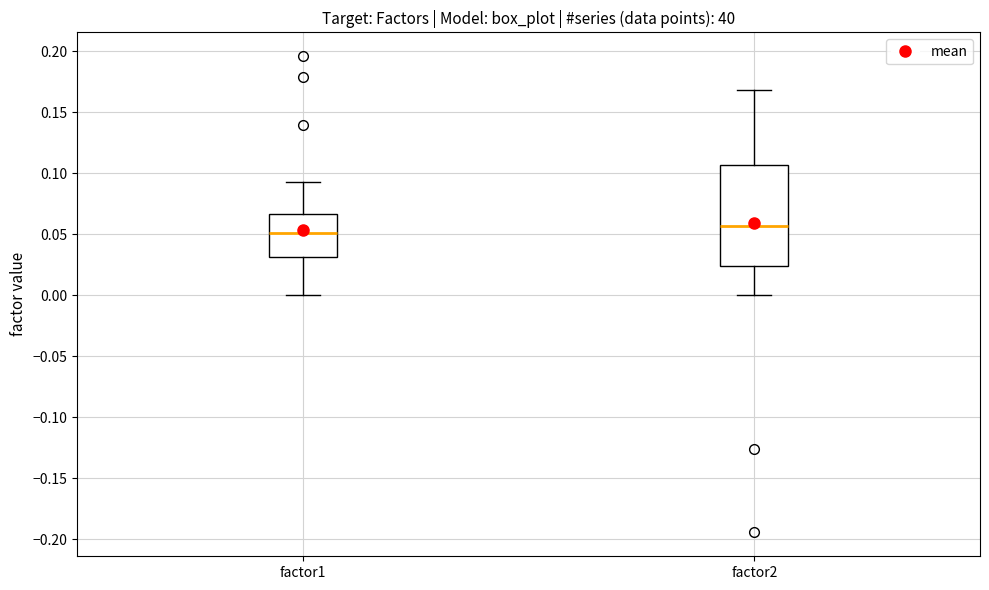

Reading left to right, transcribe this box plot: for each box, give where its median line is, the range the box spans, and where its two whiskers end, as read against the y-axis. The values are not printed on the chart, so give them approximately, as read against the axis.

factor1: median 0.050, box 0.030 to 0.065, whiskers 0.000 to 0.095
factor2: median 0.055, box 0.025 to 0.105, whiskers 0.000 to 0.170